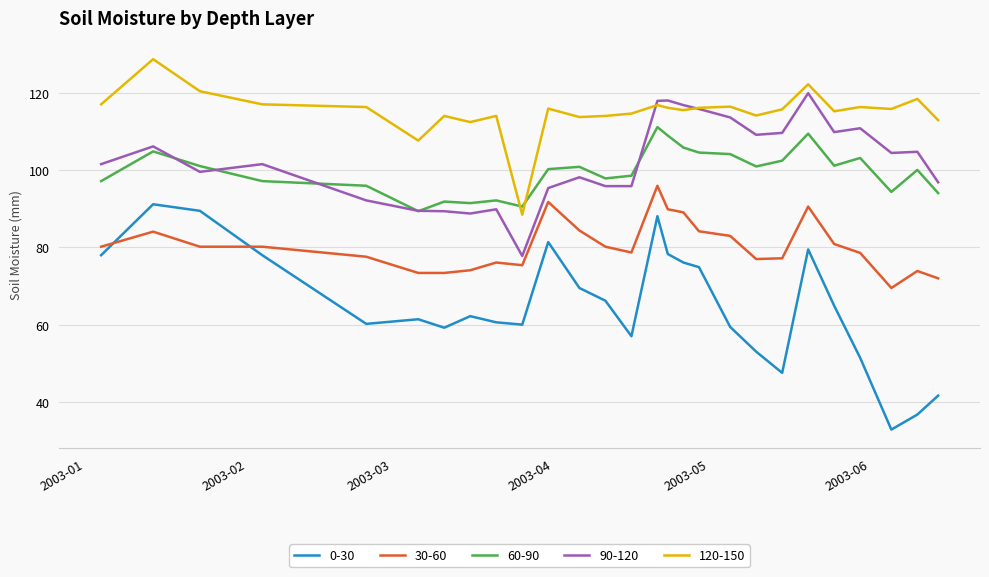

True or false: 90-120 and 30-60 intersect in this chart.

False